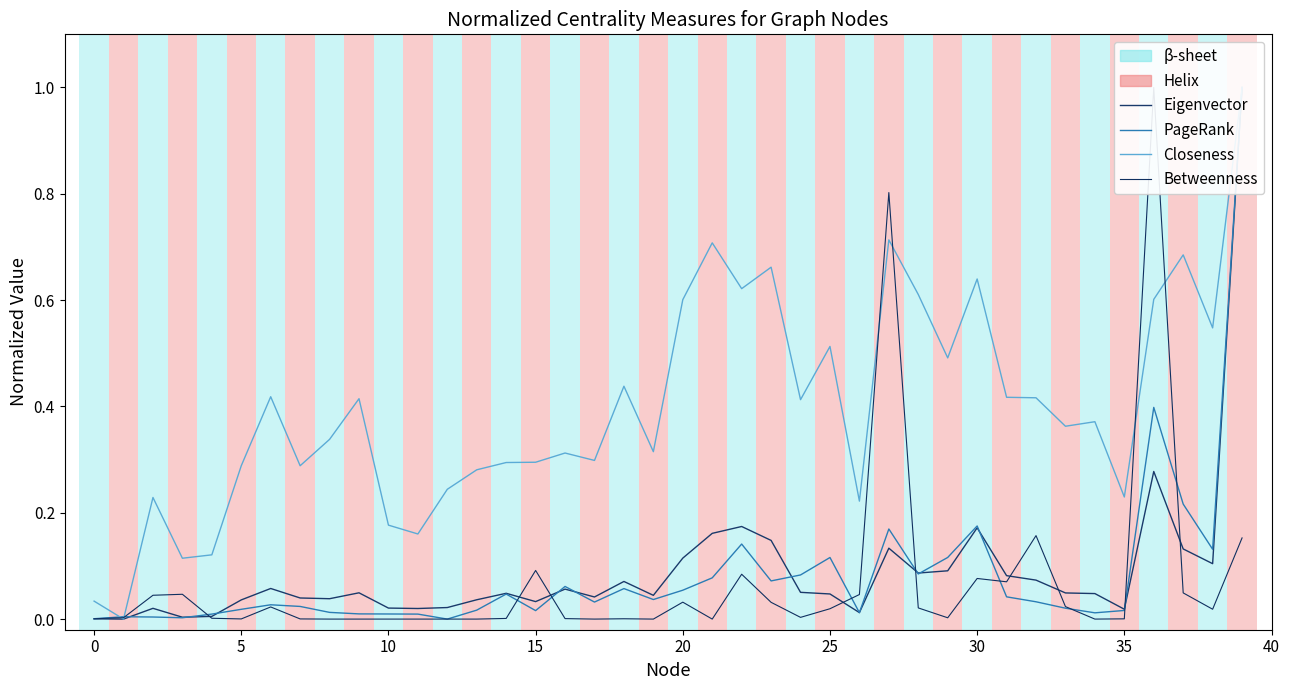

How many distinct data groups are displayed?

4